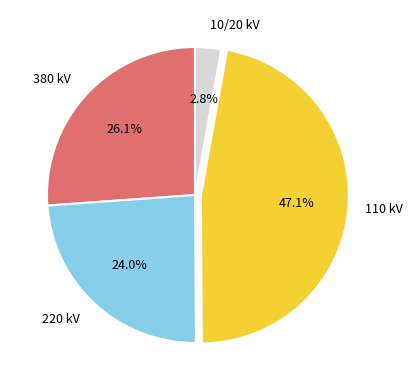

Is there a majority slice in this chart?

No